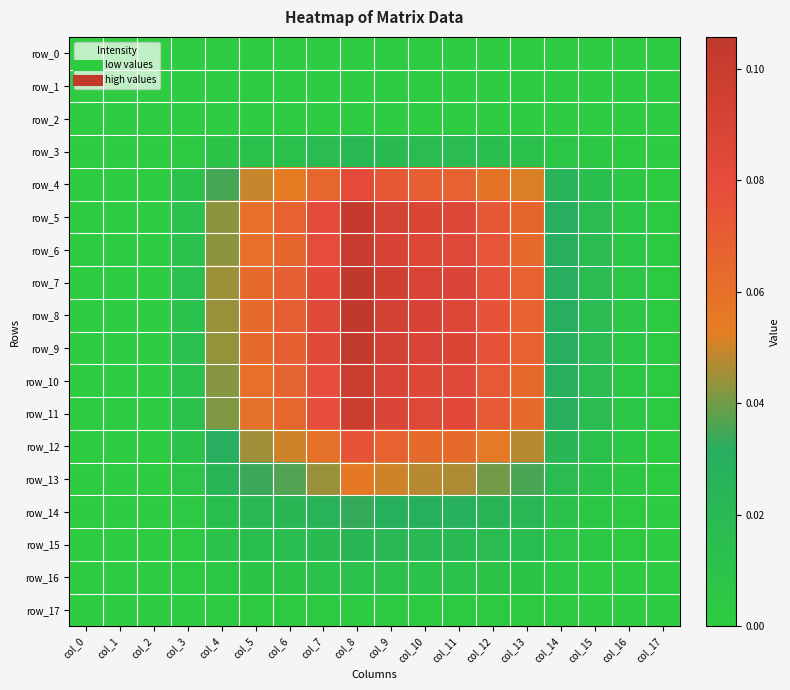

What is the total value across all series at col_16?

0.1